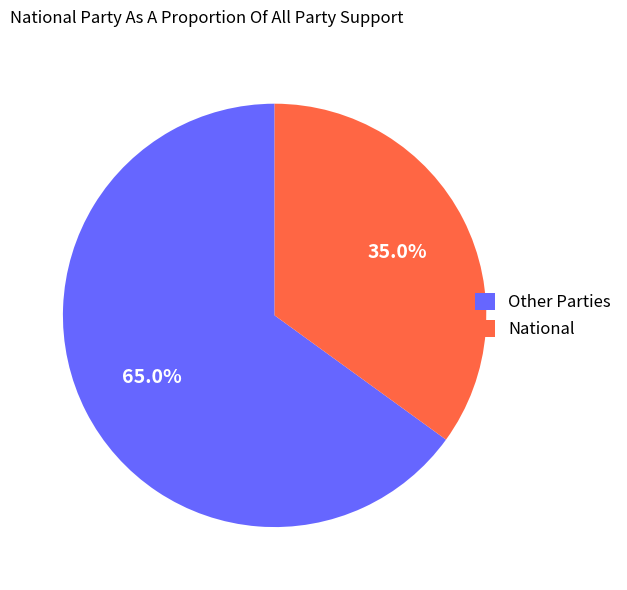

How many slices are in this pie chart?

2